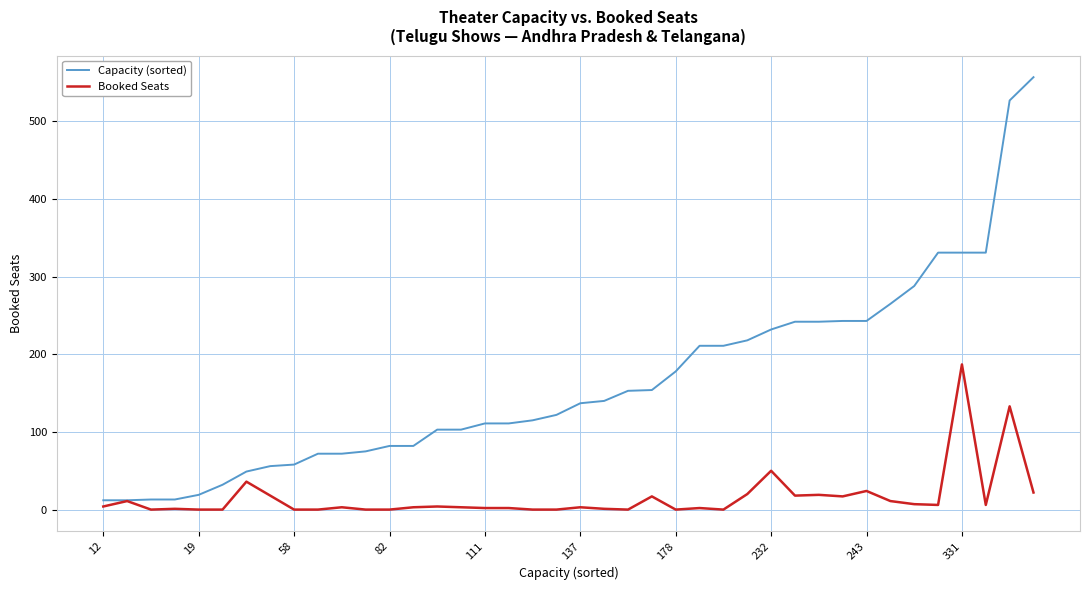

List the series in order of their overall mean, lowest first.

Booked Seats, Capacity (sorted)